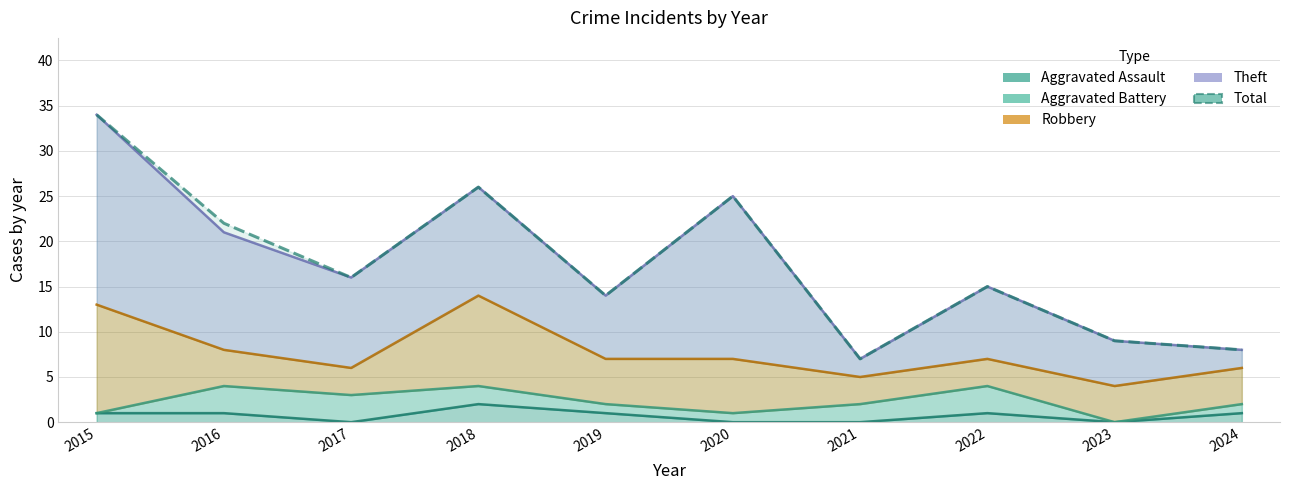

Reading left to right, list all the values displayed in this chart.

2015=34	2016=22	2017=16	2018=26	2019=14	2020=25	2021=7	2022=15	2023=9	2024=8